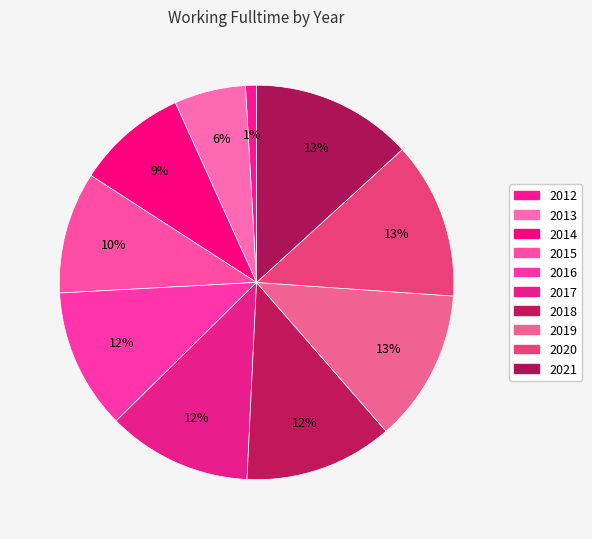

How many slices are in this pie chart?

10